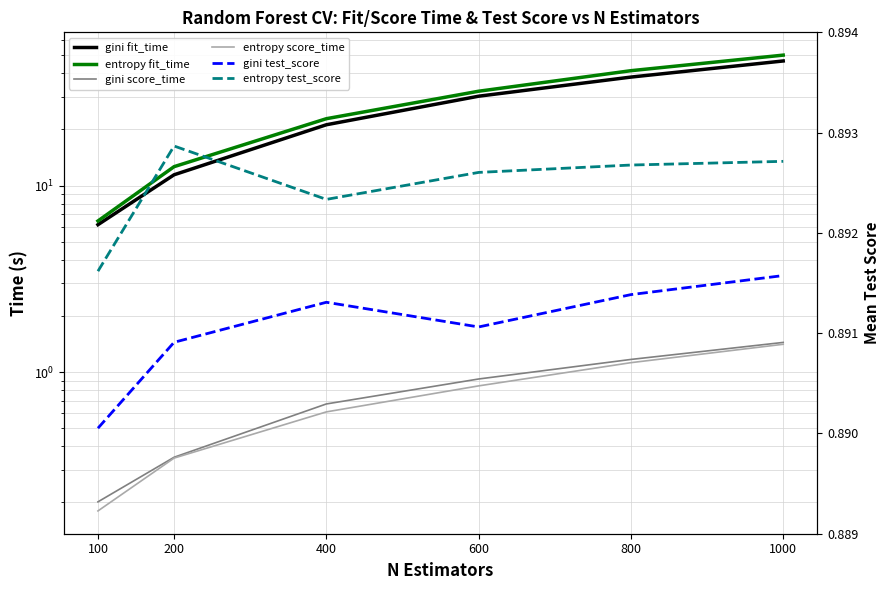

Count the number of data series in this chart.

6